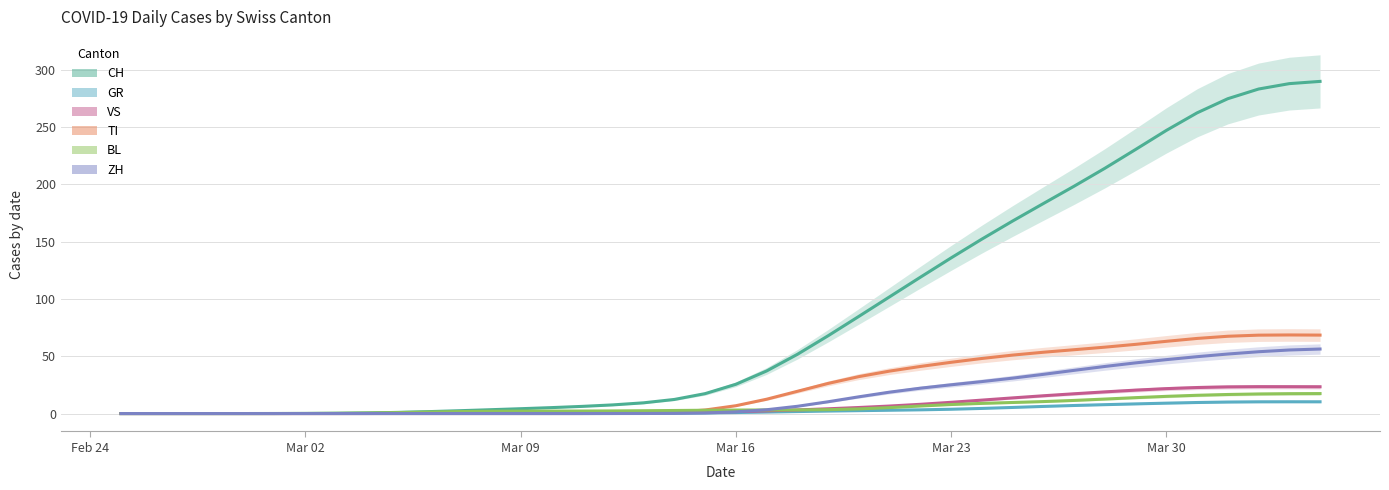

What is the average value of the TI (trend) series?

23.8